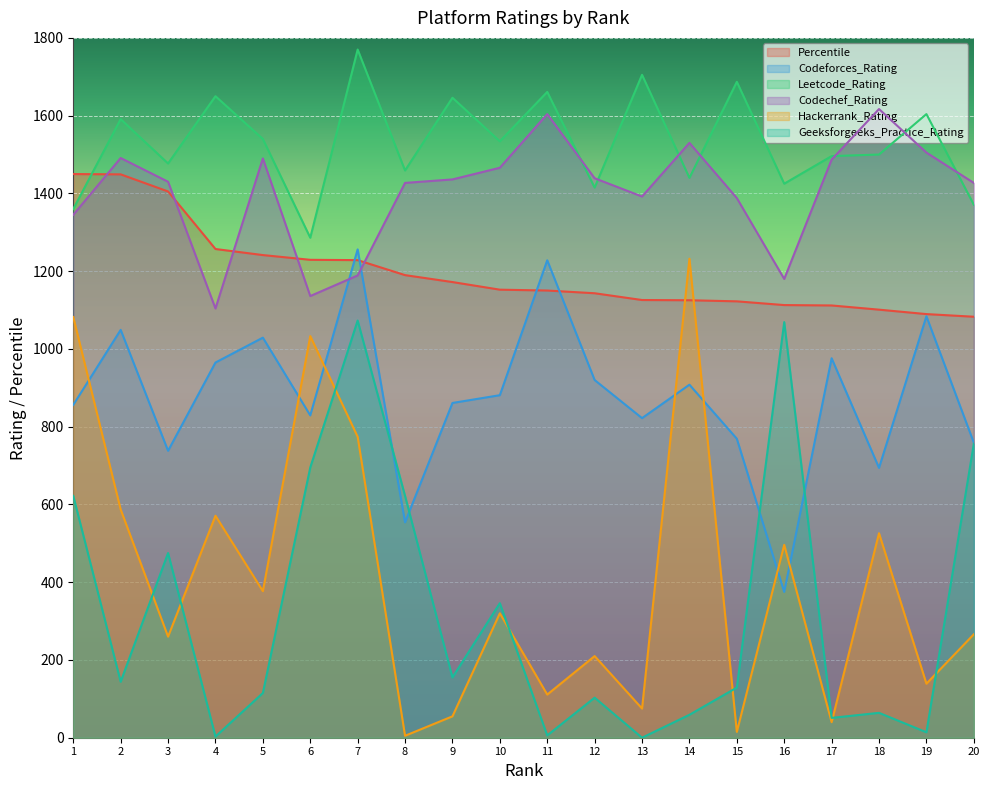

Which series has the widest spread of values?

Hackerrank_Rating